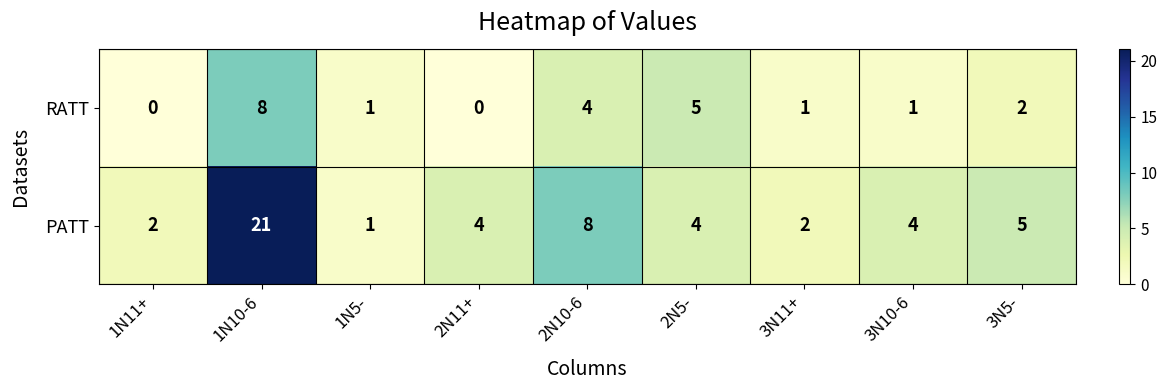

Which series has the widest spread of values?

PATT